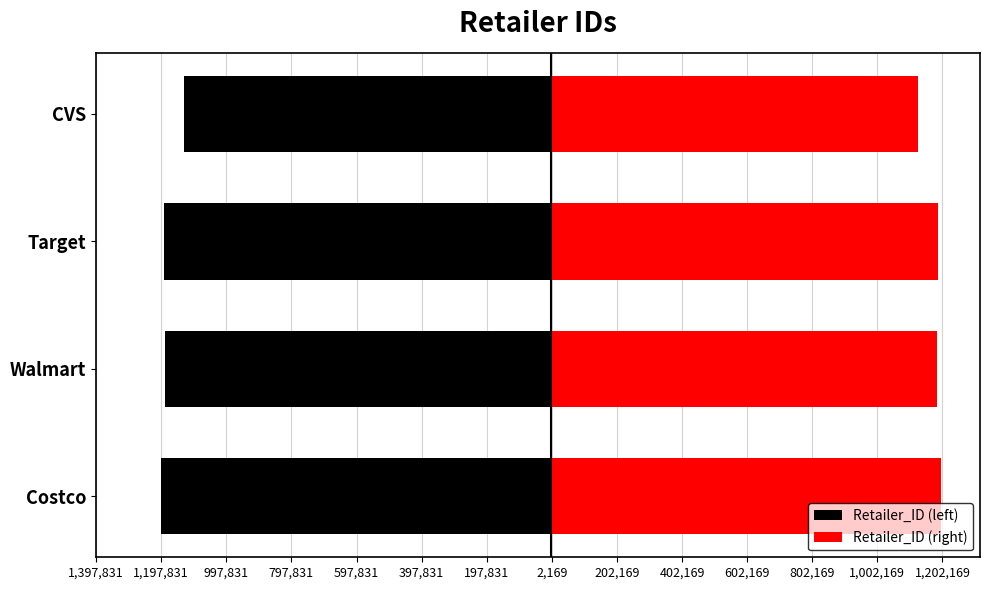

Reading left to right, transcribe all the data shown in this chart.

Retailer_ID (left): -1197831	-1185732	-1189833	-1128299
Retailer_ID (right): 1197831	1185732	1189833	1128299